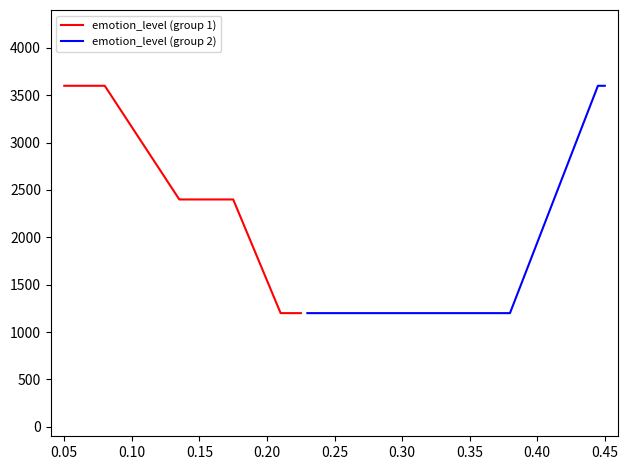

True or false: emotion_level (group 1) and emotion_level (group 2) cross at least once.

False